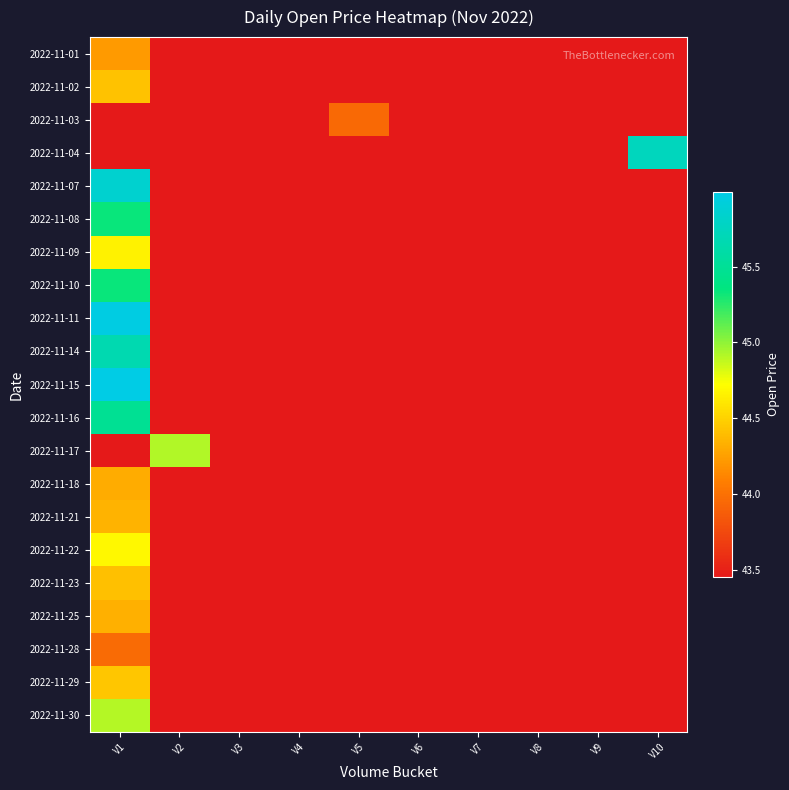

At which category does the chart reach its peak across all series?

V1